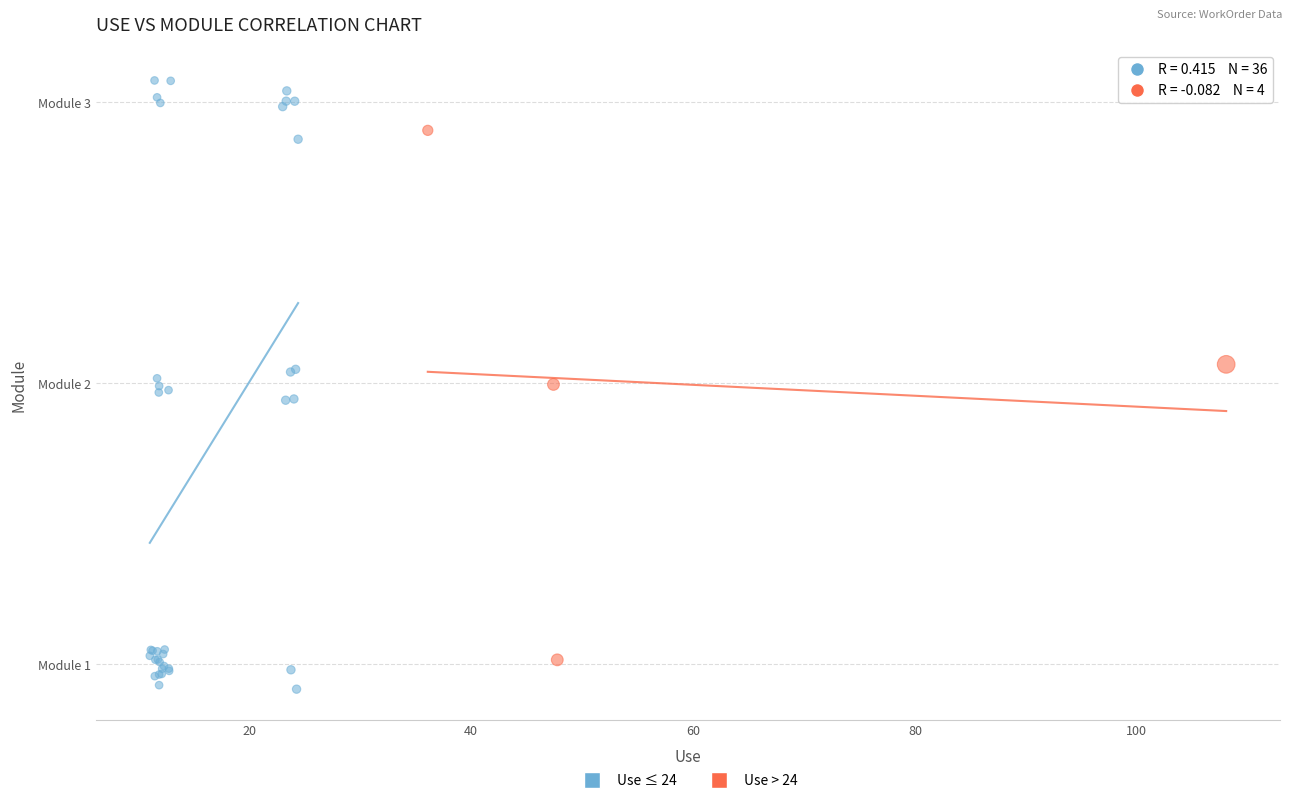

What are all the series names shown in the legend?

Use ≤ 24, Use > 24